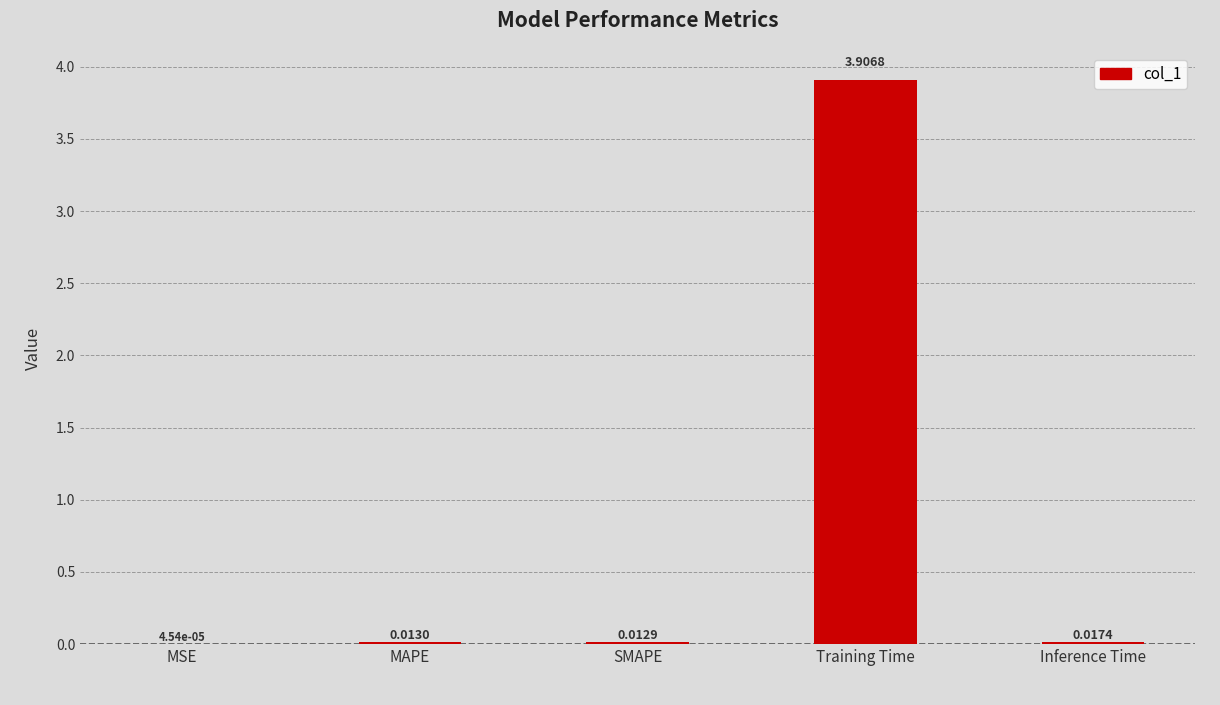

At which label is the value closest to 1?

Inference Time